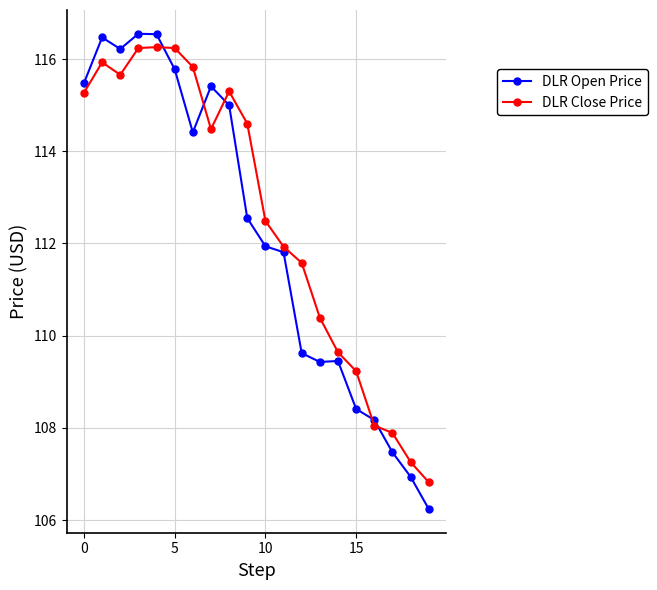

What are all the series names shown in the legend?

DLR Open Price, DLR Close Price